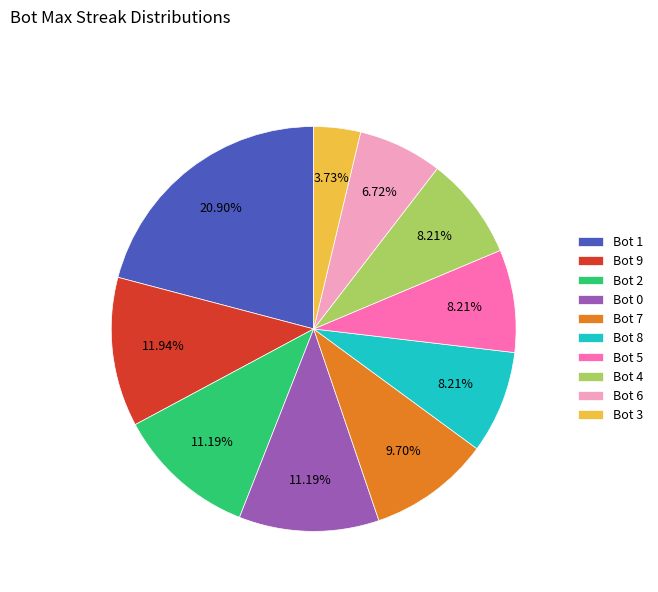

Do Bot 9 and Bot 7 together represent more than half of the pie?

No